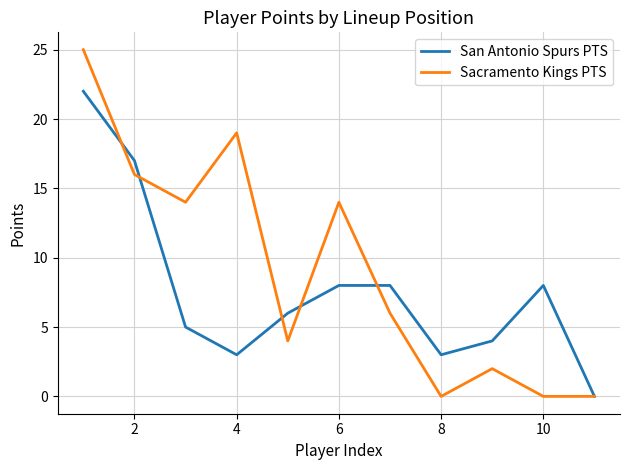

Reading left to right, list all the values displayed in this chart.

San Antonio Spurs PTS: 22	17	5	3	6	8	8	3	4	8	0
Sacramento Kings PTS: 25	16	14	19	4	14	6	0	2	0	0